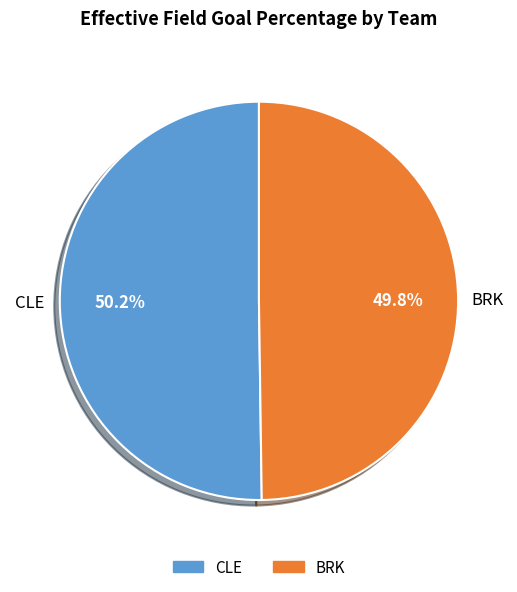

True or false: BRK accounts for 45% of the total.

False